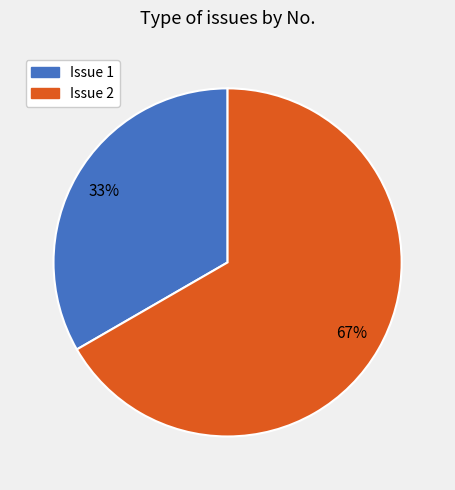

Do Issue 2 and Issue 1 together represent more than half of the pie?

Yes